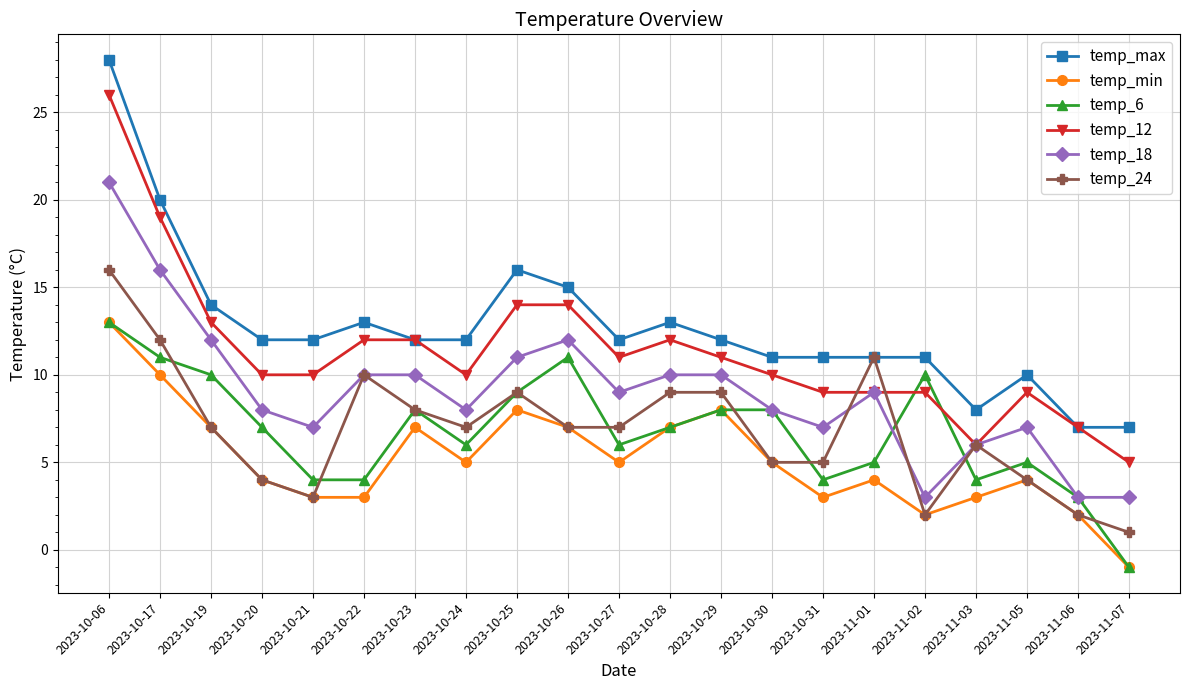

What is the difference between the temp_min values at 2023-10-25 and 2023-11-07?

9